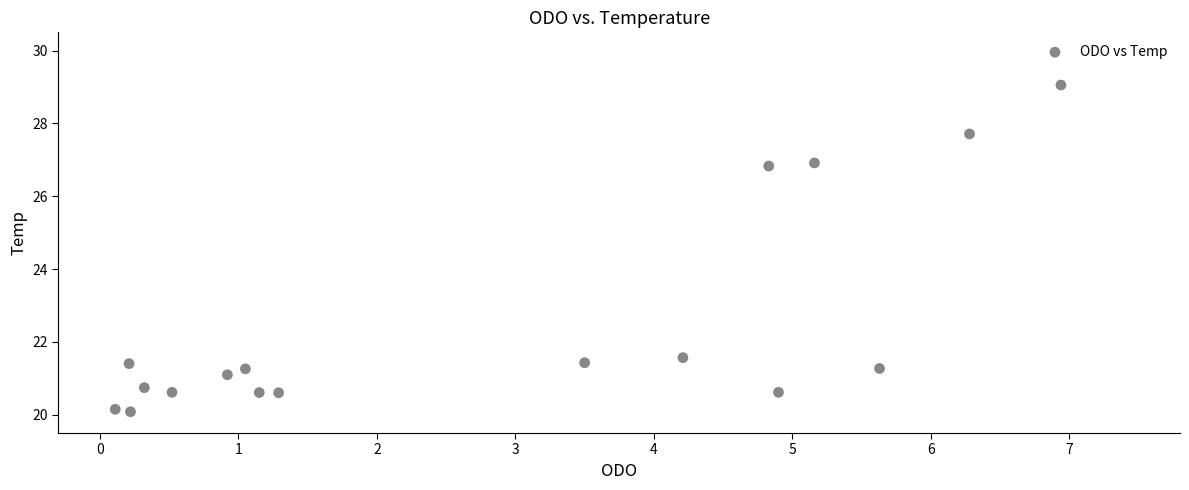

What is the range of X values (max minus min)?

6.8